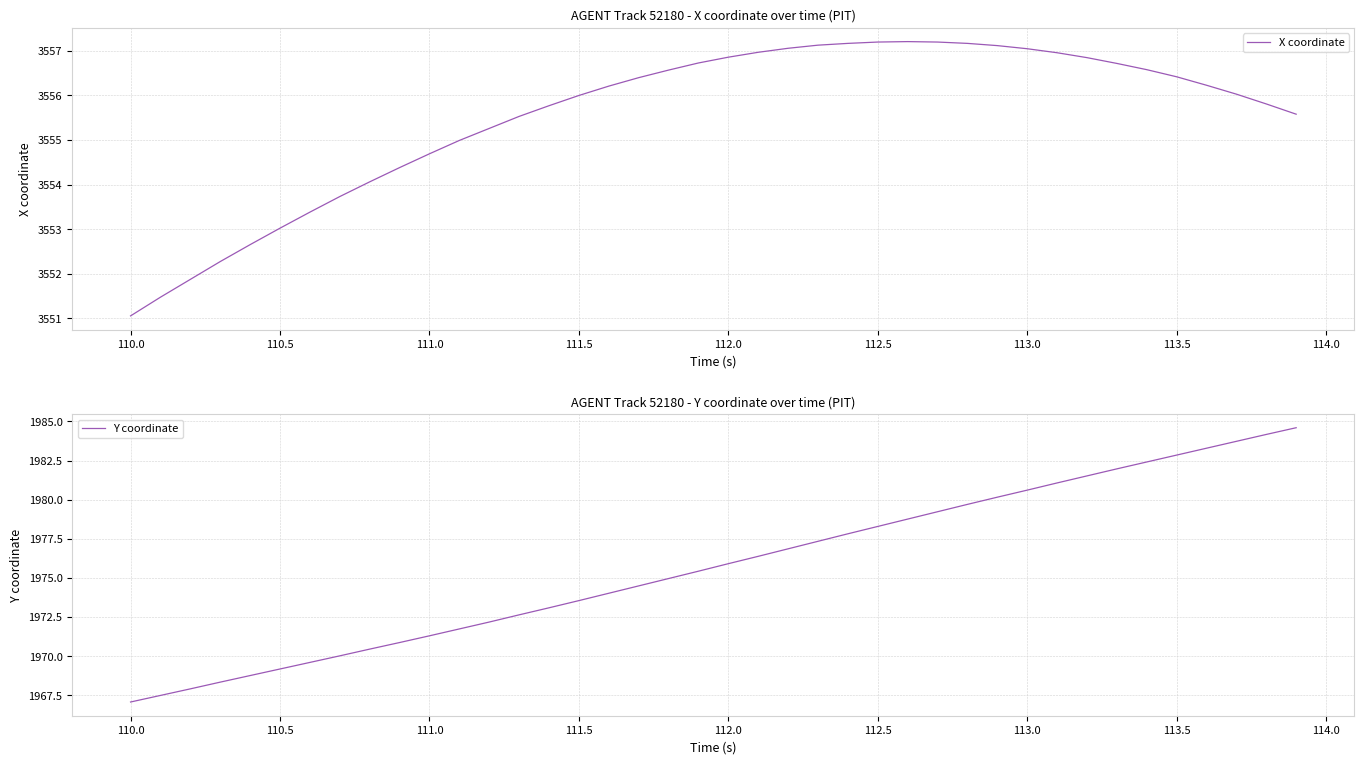

Which series has the largest range (max minus min)?

Y coordinate